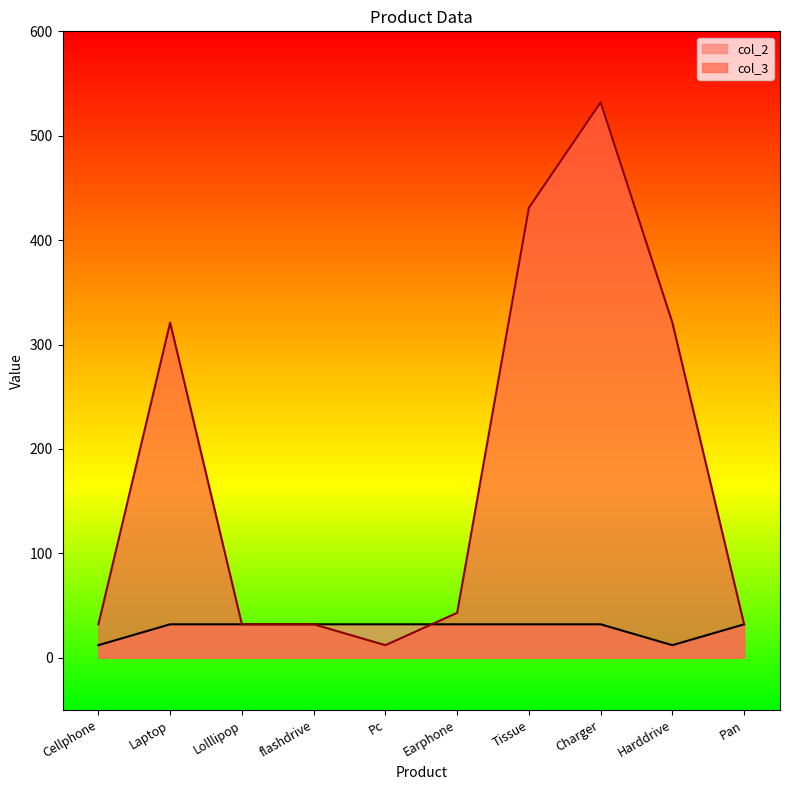

Which series has the largest total across all categories?

col_3